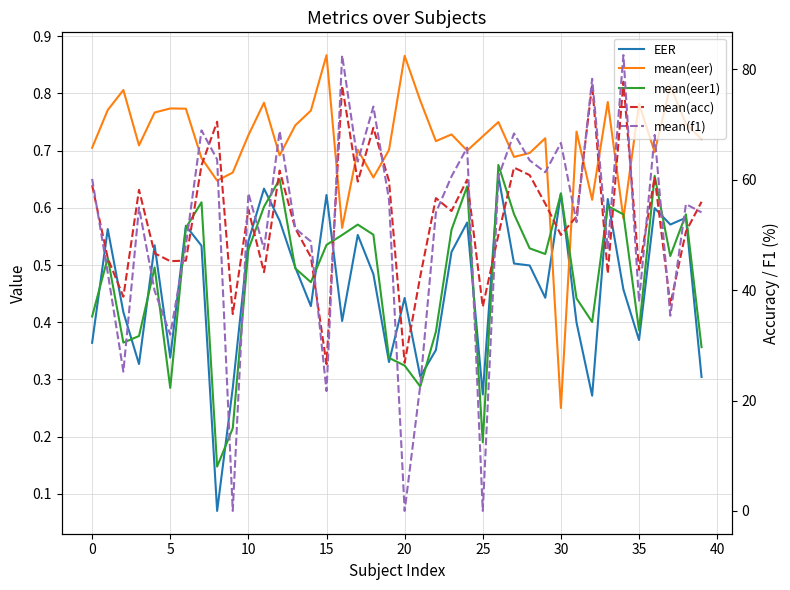

What is the average value of the mean(eer1) series?

0.5